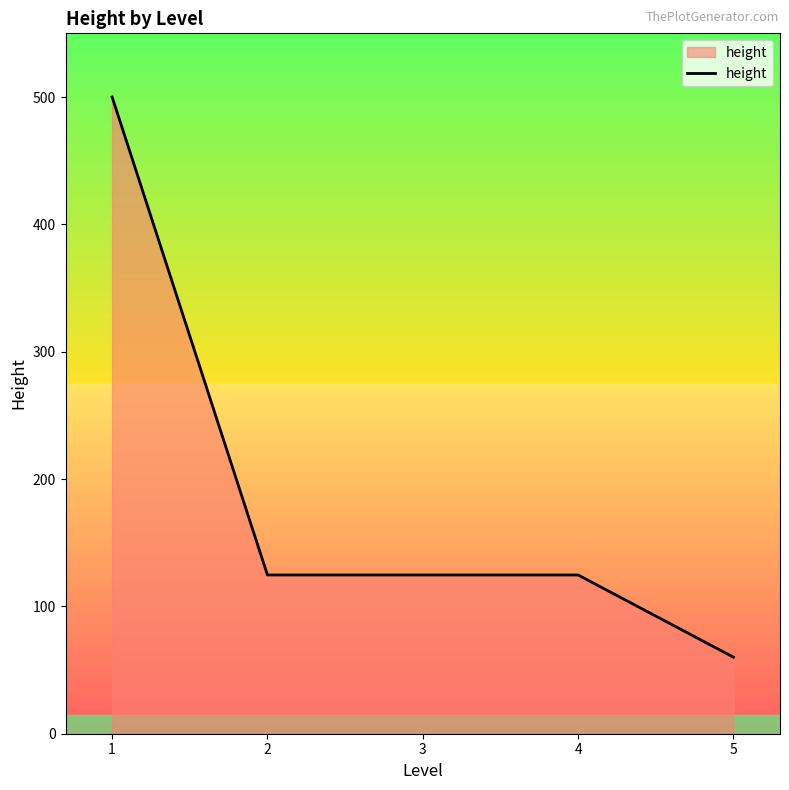

Reading right to left, transcribe all the data shown in this chart.

5=60.1	4=124.7	3=124.7	2=124.7	1=500.0